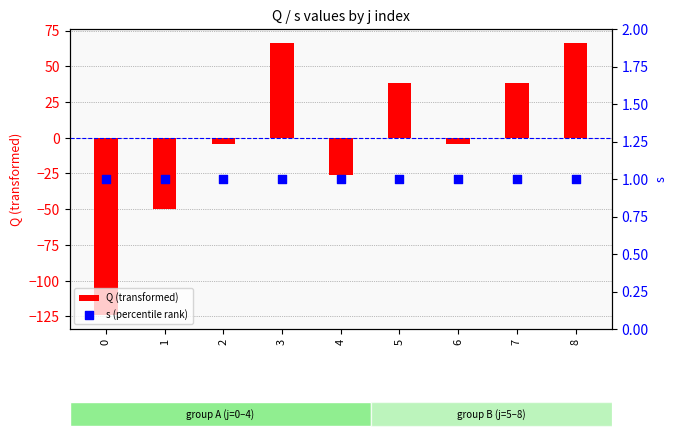

At which category is the sum across all series the highest?

3